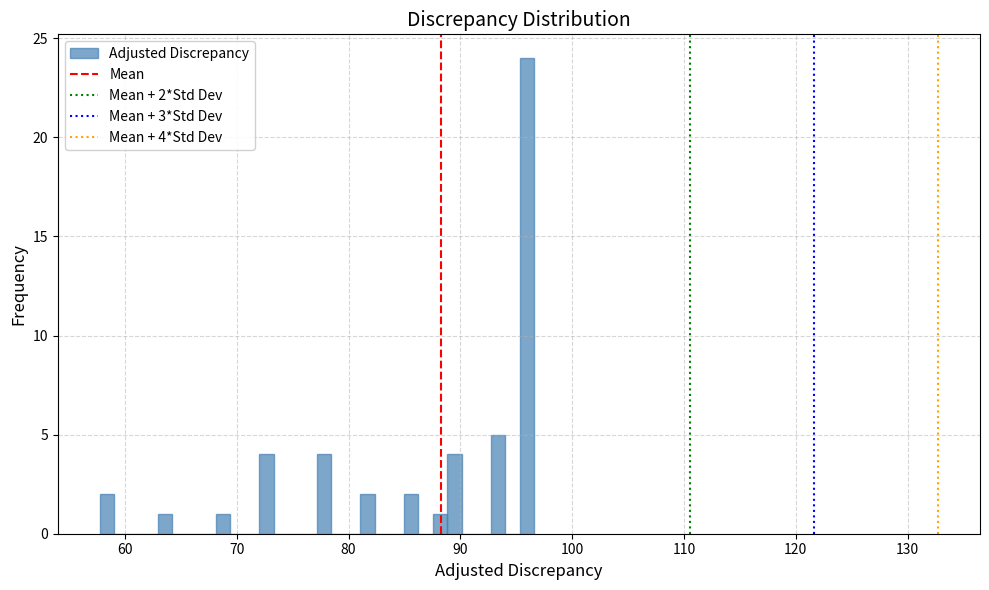

Around what value on the x-axis is the tallest bar? Give the approximate position of its centre, as read against the axis.

96